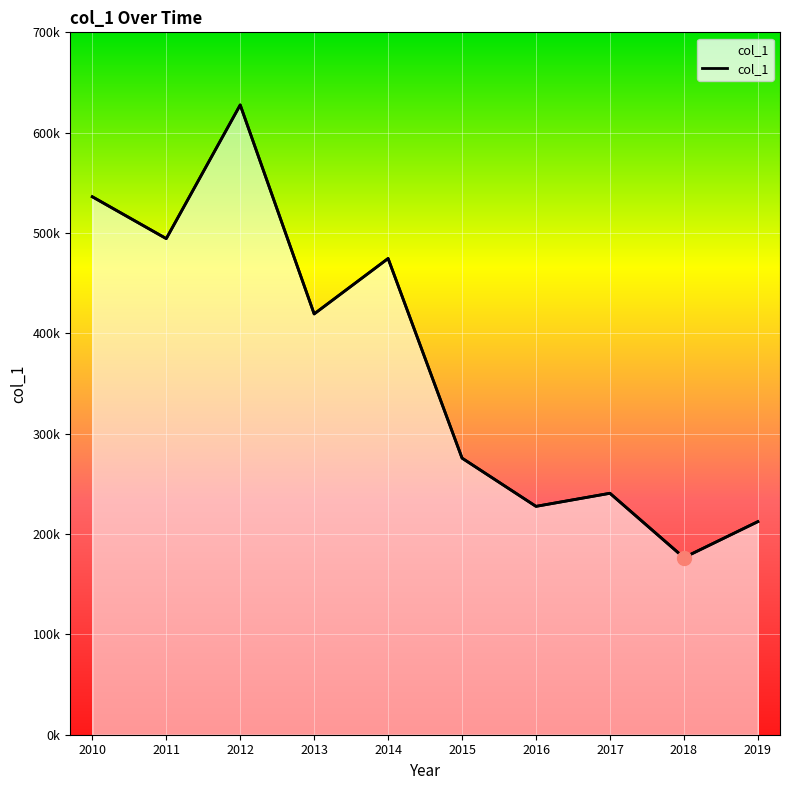

Rank the categories by value from lowest to highest.

2018, 2019, 2016, 2017, 2015, 2013, 2014, 2011, 2010, 2012